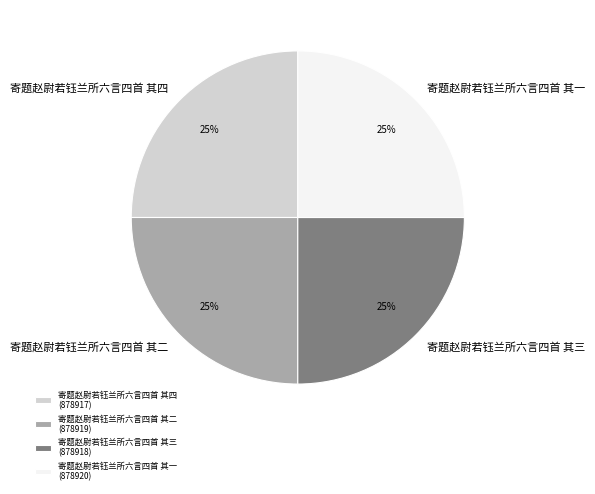

True or false: 寄题赵尉若钰兰所六言四首 其四 accounts for 25% of the total.

True